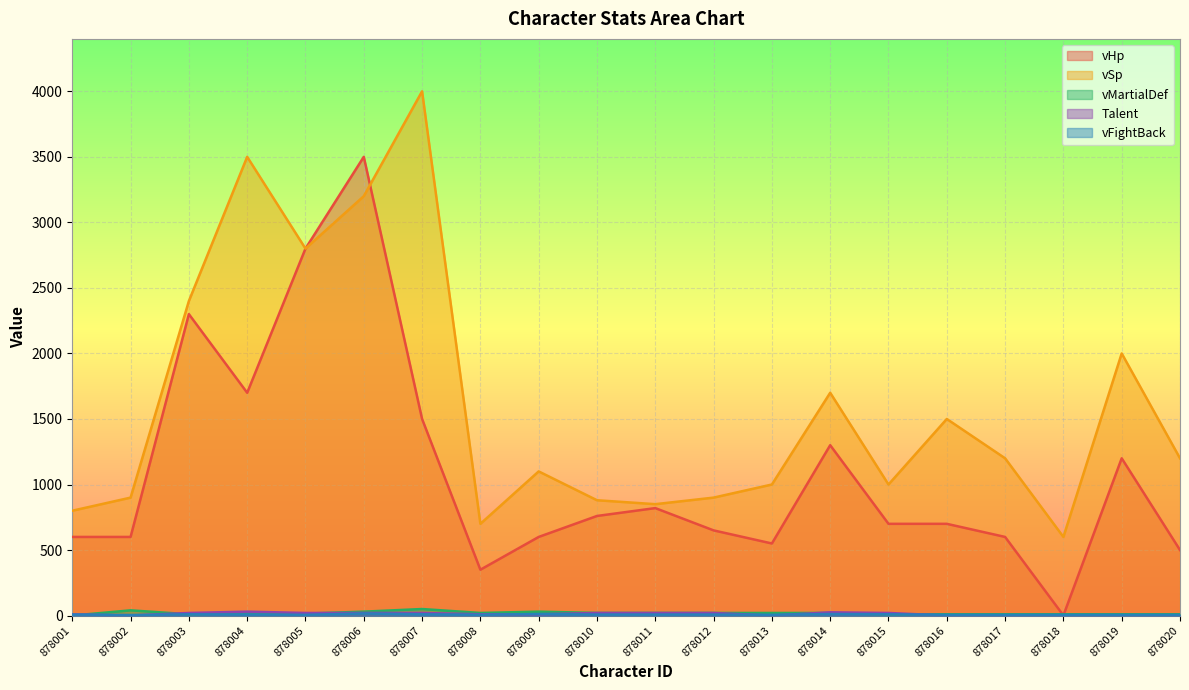

How many categories are shown in the chart?

20